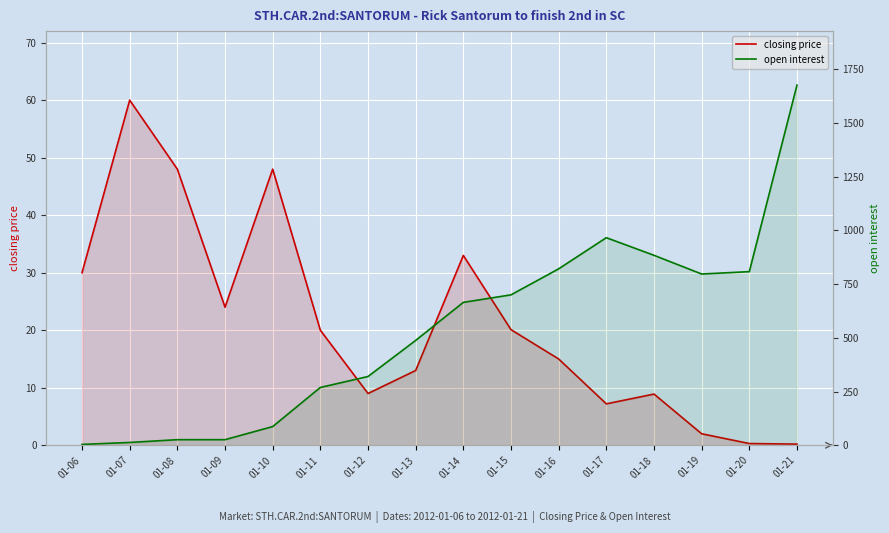

True or false: closing price has more than 0 points higher than both neighbors.

True